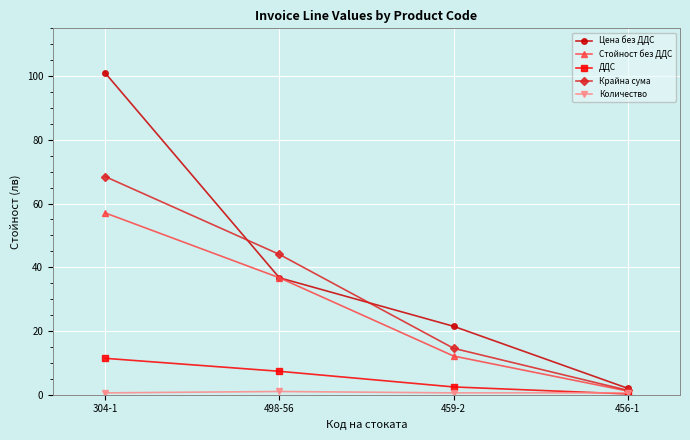

The value of Стойност без ДДС at 304-1 is 34.8. True or false?

False